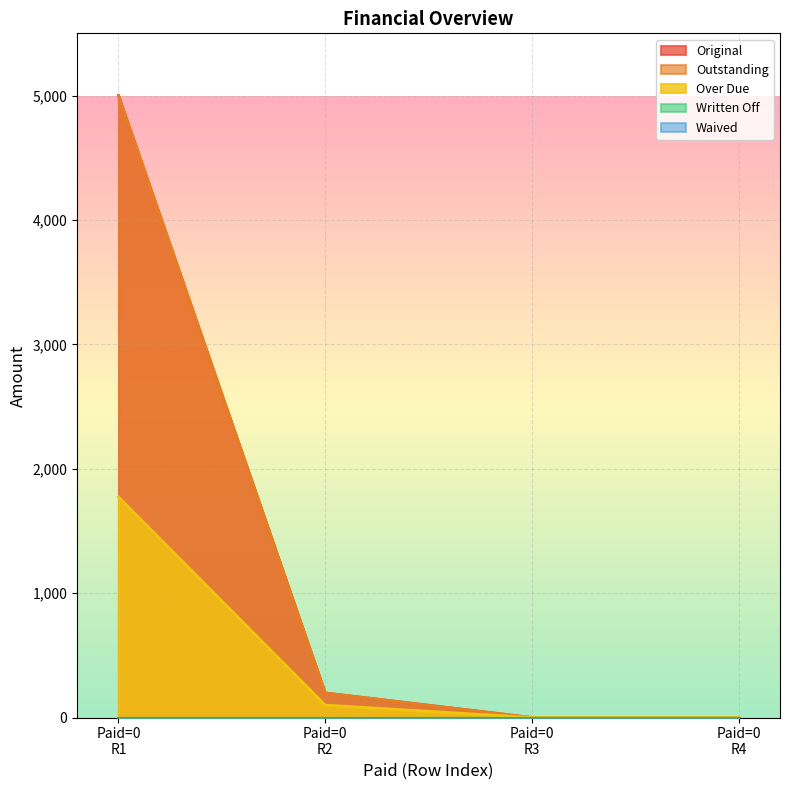

What is the difference between the highest and lowest values at 0?

3227.3